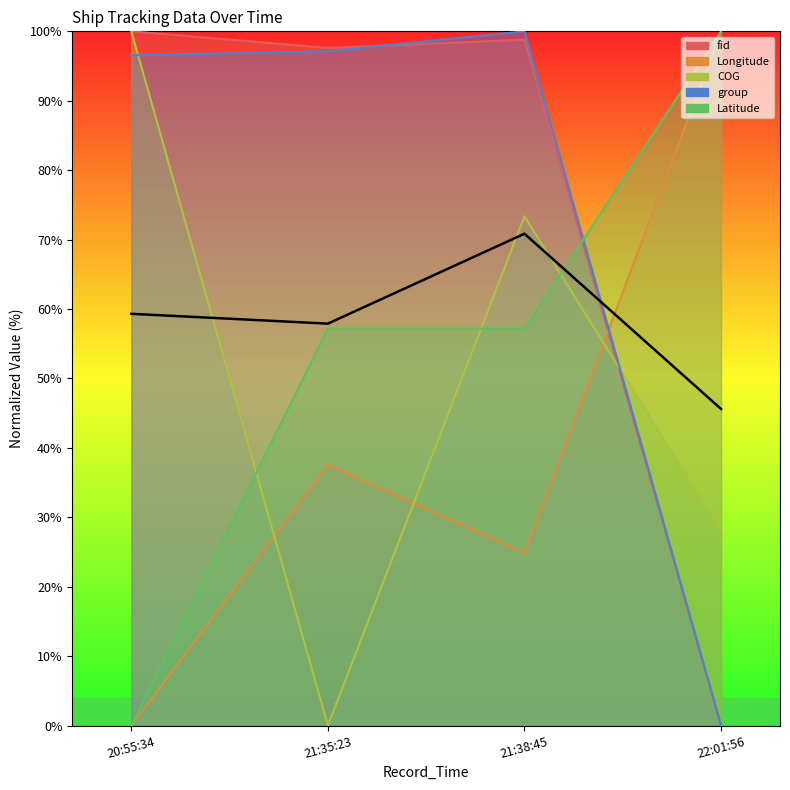

What is the sum of all values?

233.7